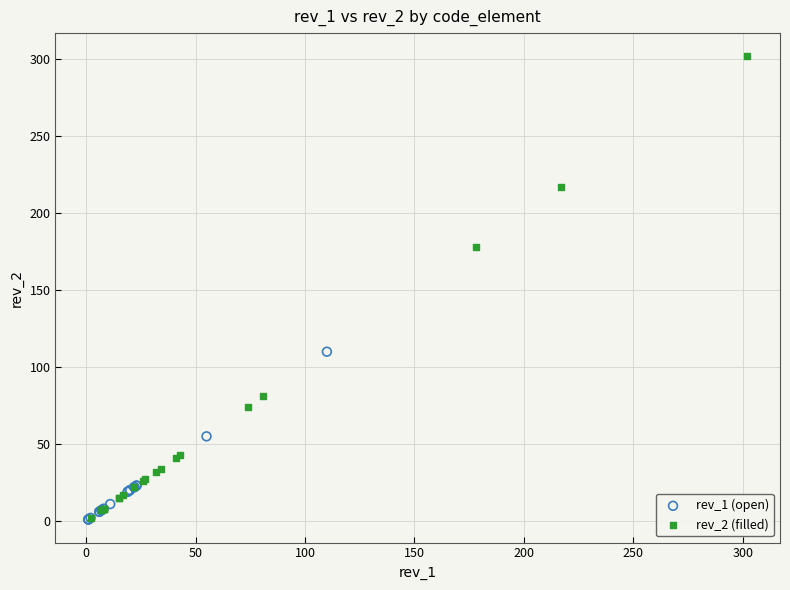

What are all the series names shown in the legend?

rev_1 (open), rev_2 (filled)